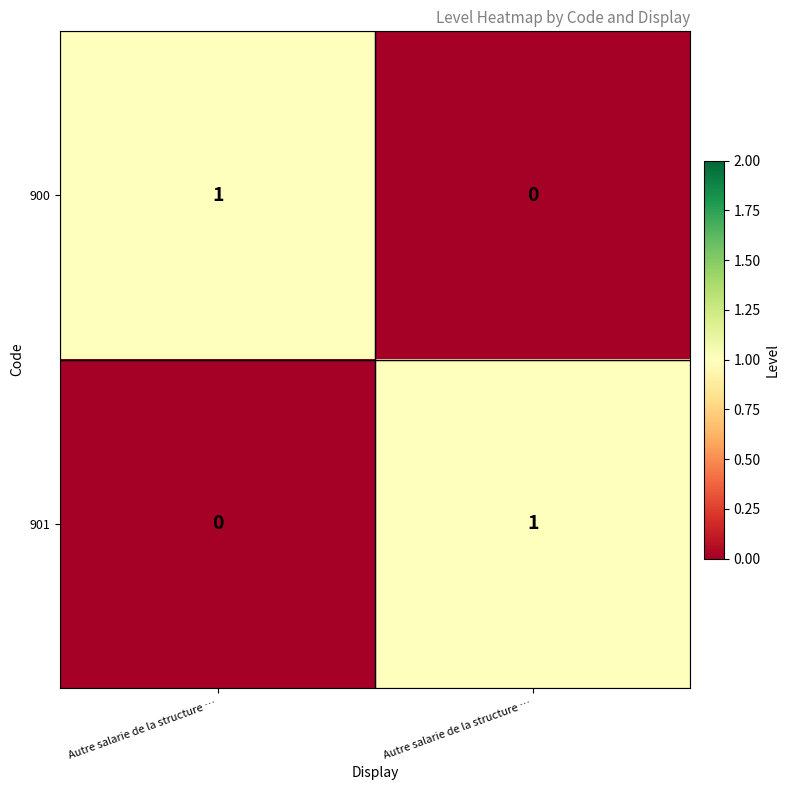

Rank the series at Autre salarie de la structure … from highest to lowest value.

row_0, row_1